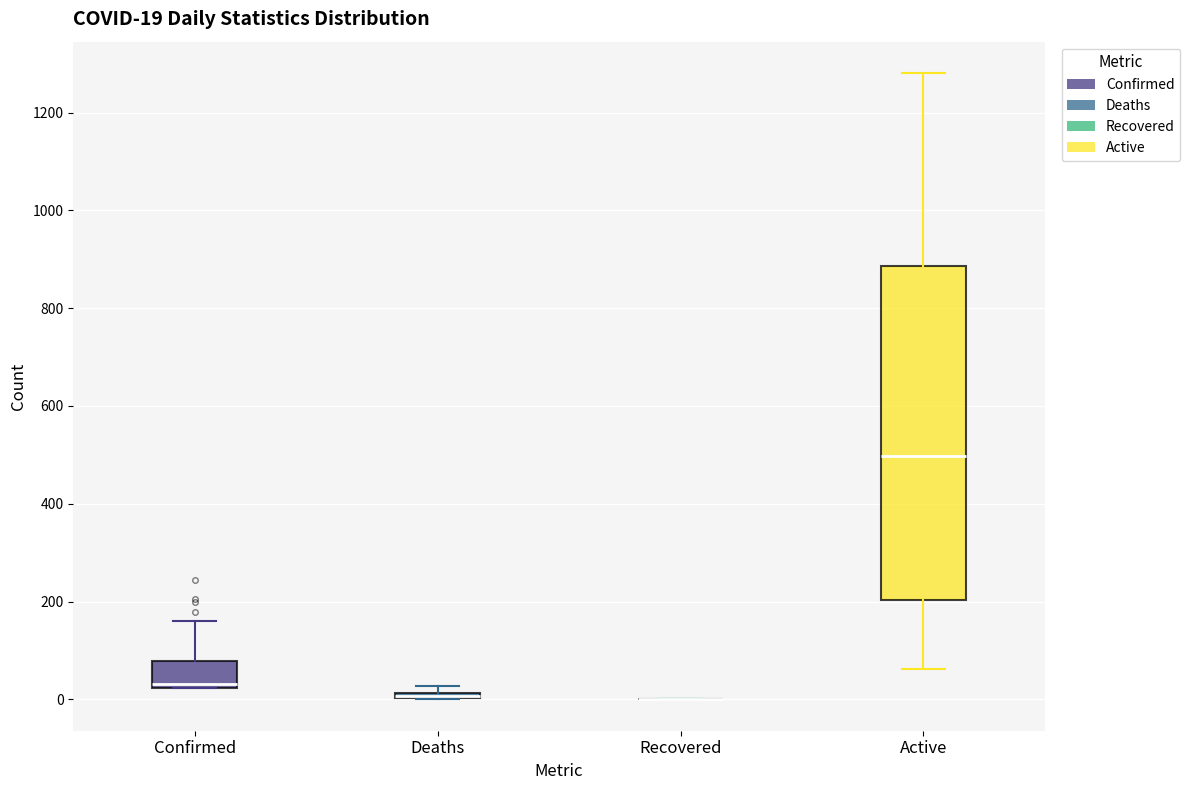

Which box is the tallest, from its lower edge to its upper edge?

Active